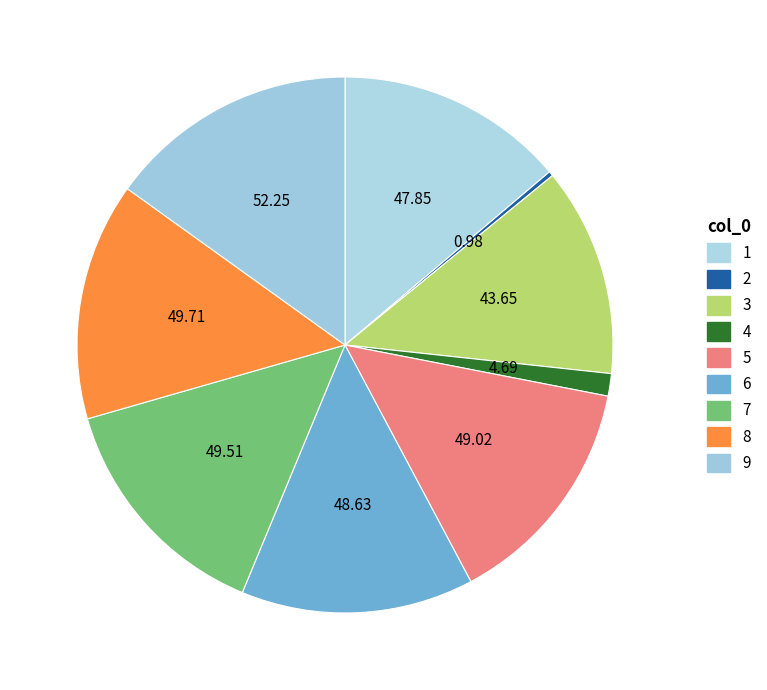

How many slices are in this pie chart?

9